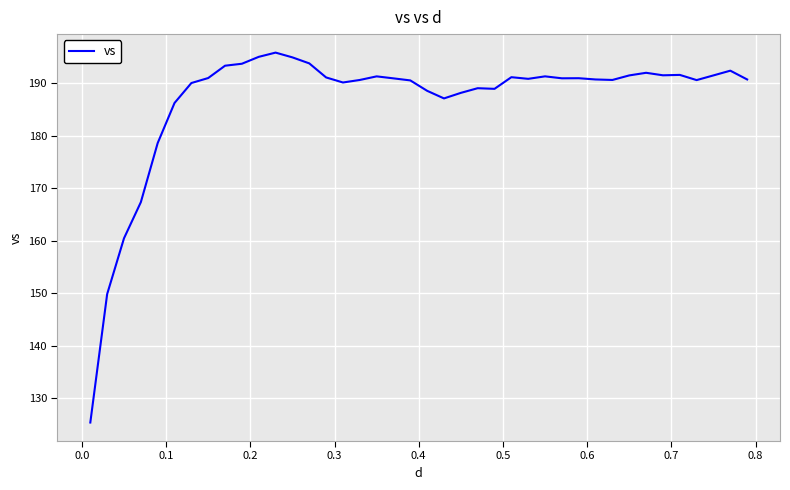

What is the smallest value displayed?

125.4